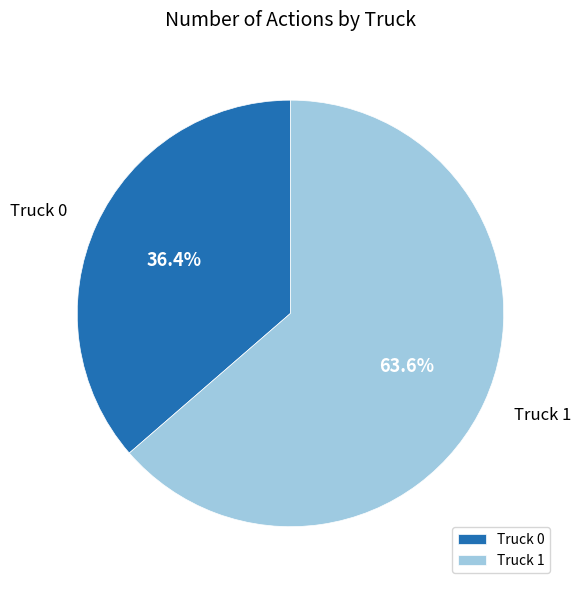

To the nearest percent, what is the difference between the largest and smallest slice percentages?

27%